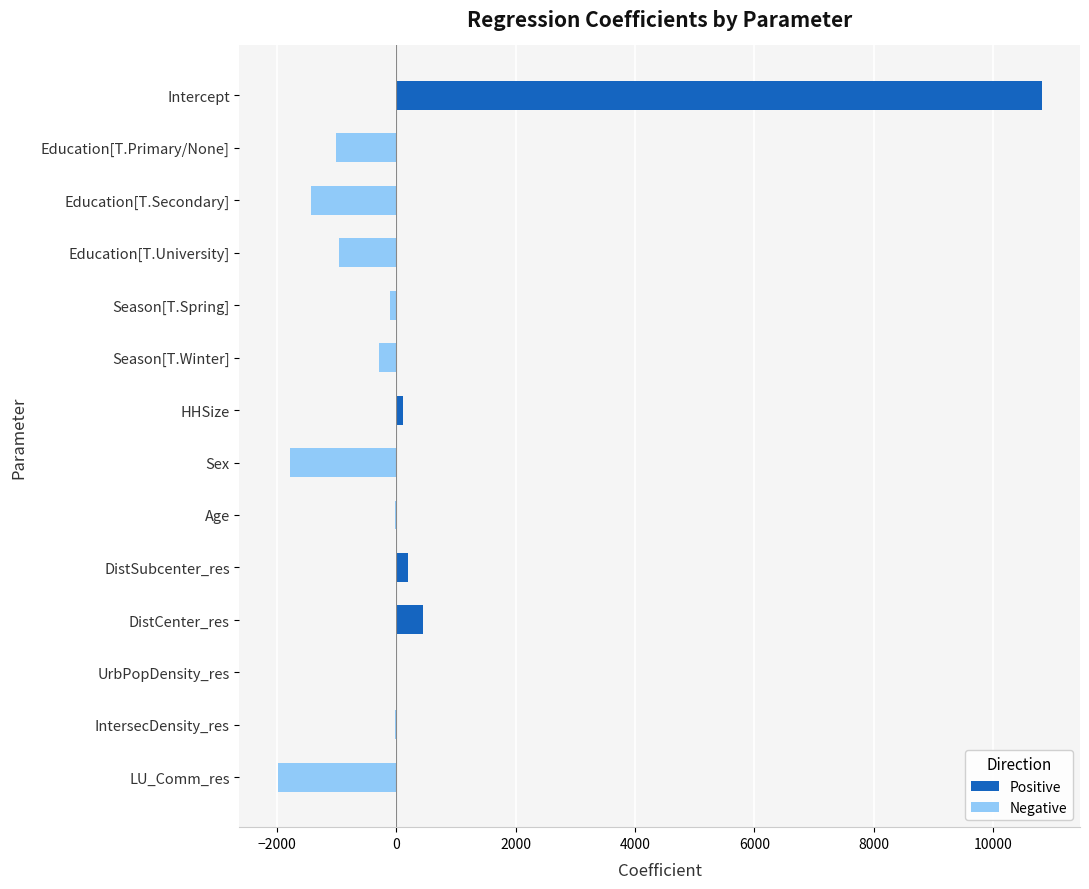

How many bars are there in total?

14